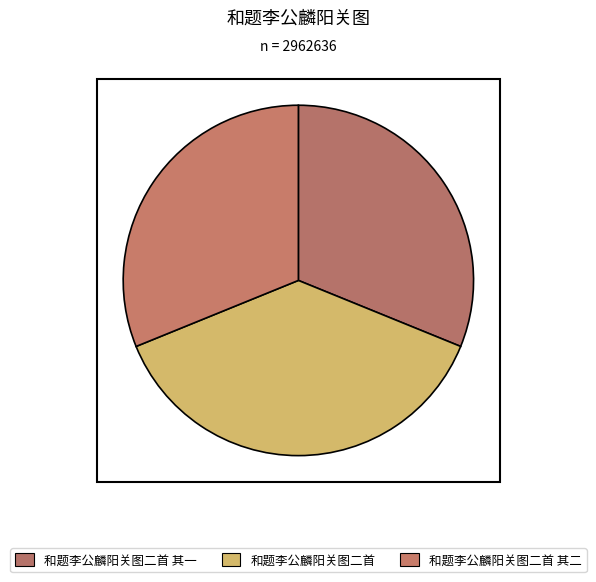

What percentage is the 和题李公麟阳关图二首 slice, to the nearest percent?

38%